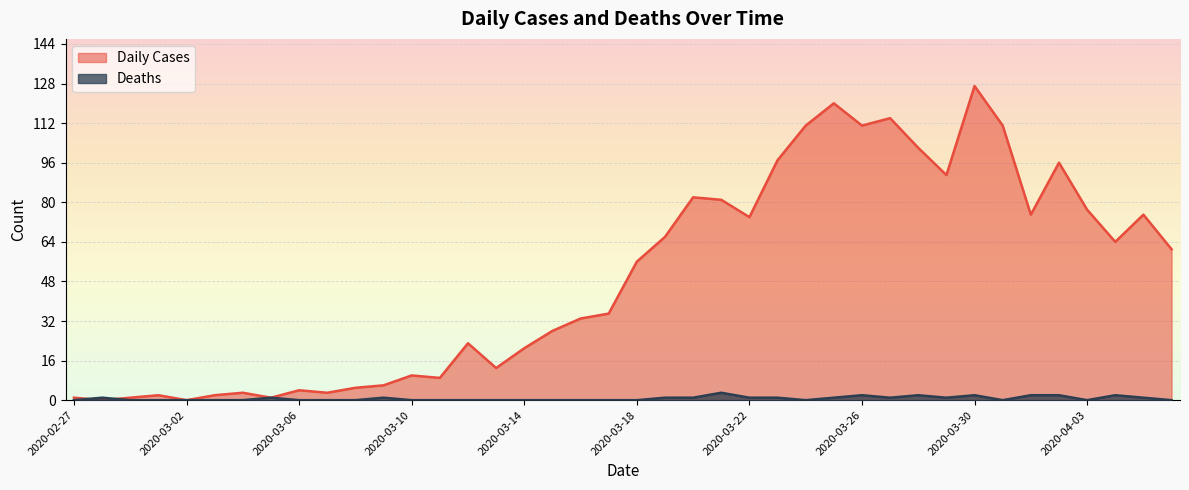

Does the chart display data point markers on the line(s)?

No